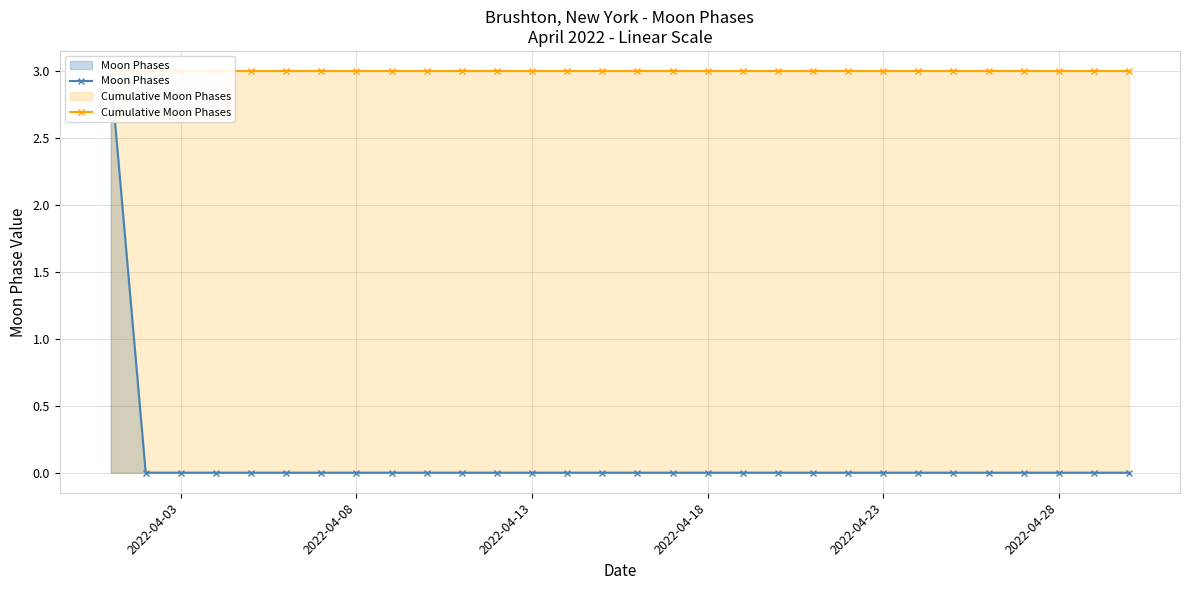

True or false: Moon Phases has a value of 1 at 2022-04-23.

False